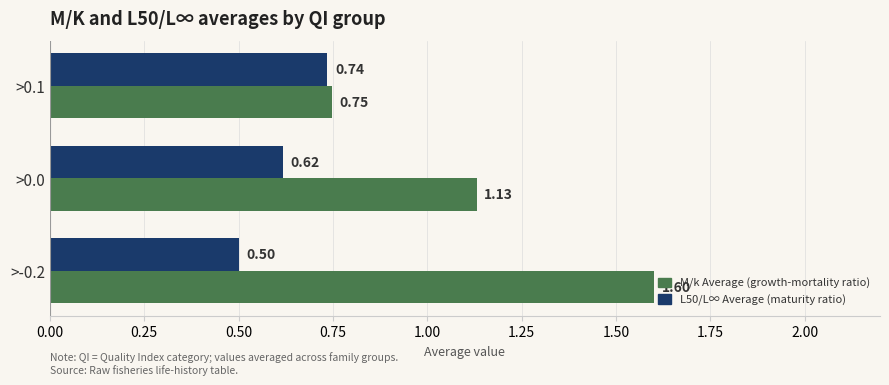

At which category is the sum across all series the highest?

>-0.2